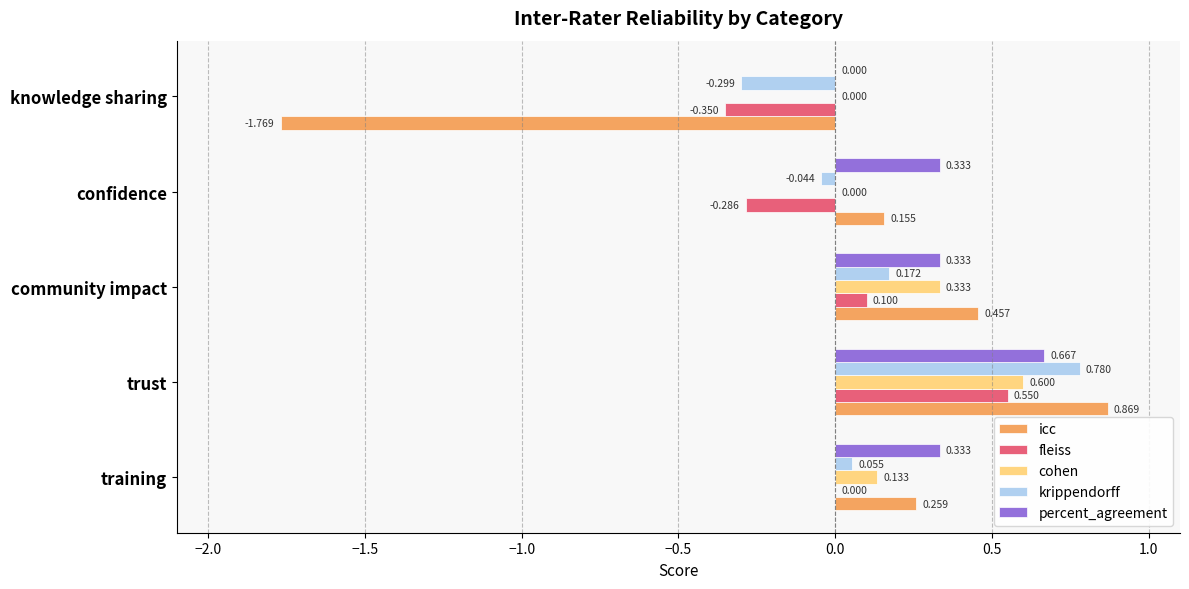

How many fleiss values are between 0 and 1?

3